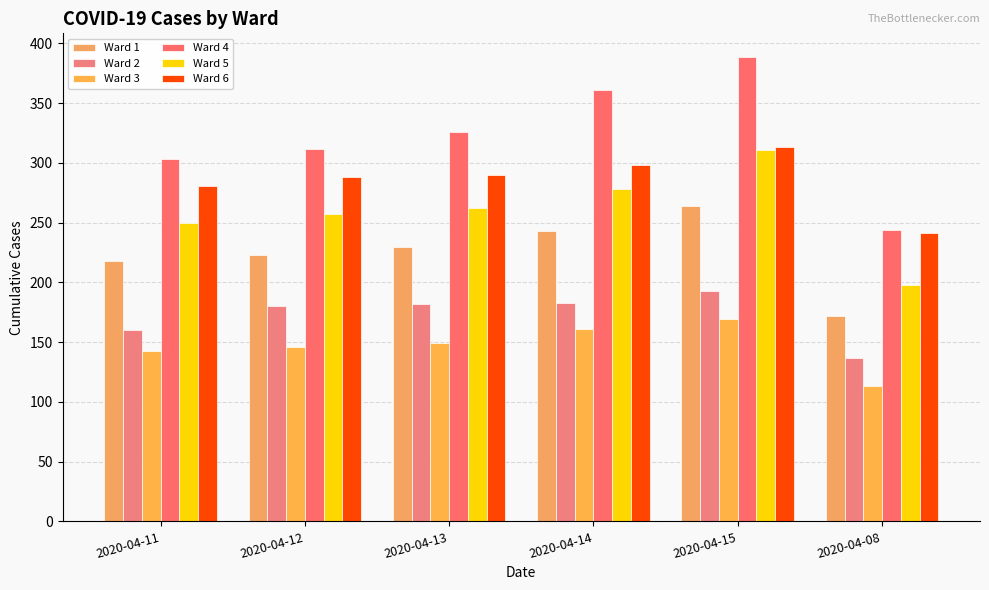

Does the chart contain stacked bars?

No